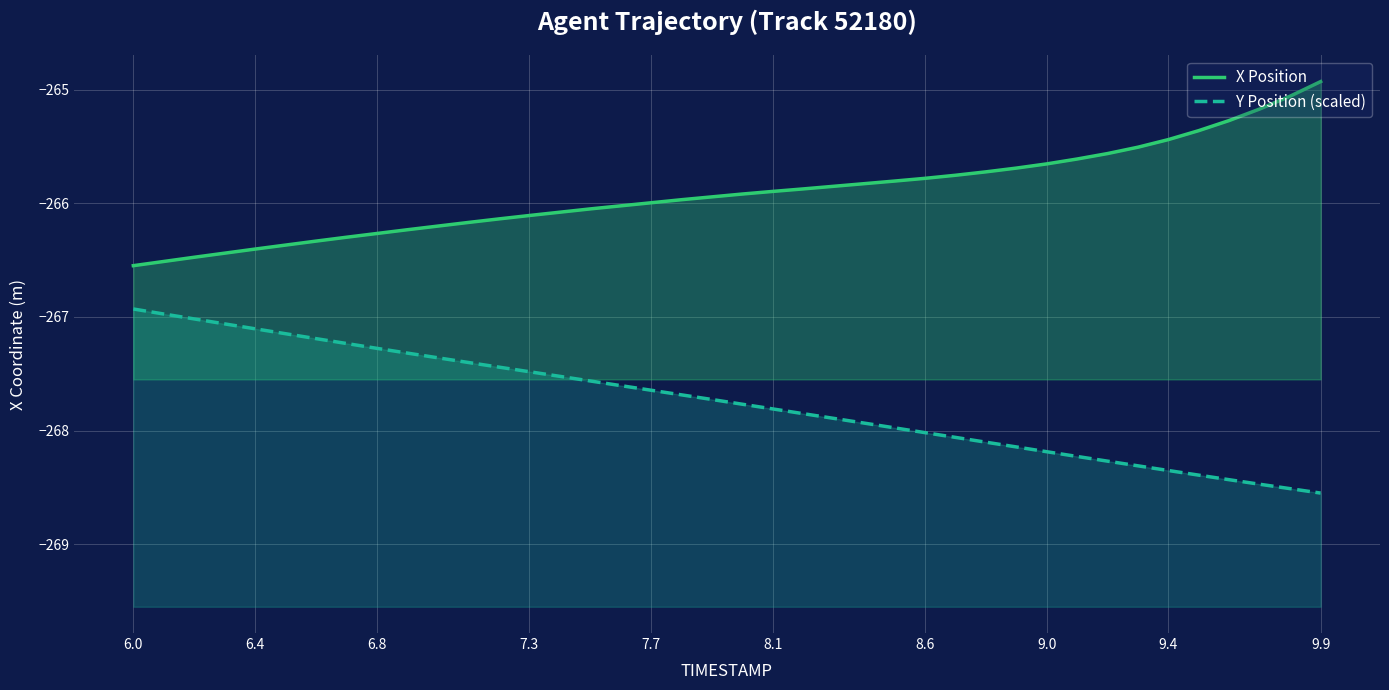

True or false: Y Position (scaled) and X Position cross at least once.

False